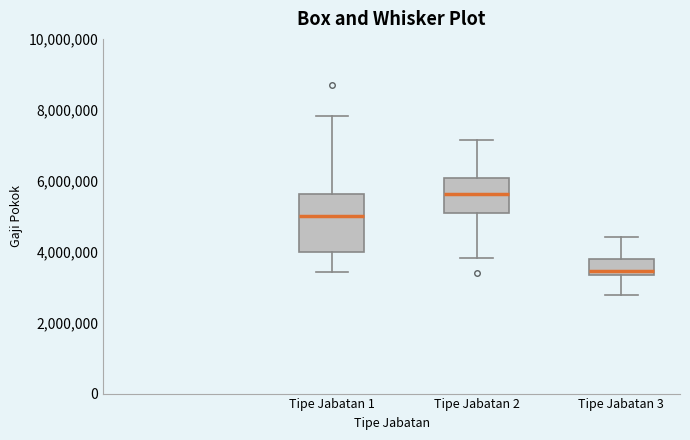

Which box is the tallest, from its lower edge to its upper edge?

Tipe Jabatan 1